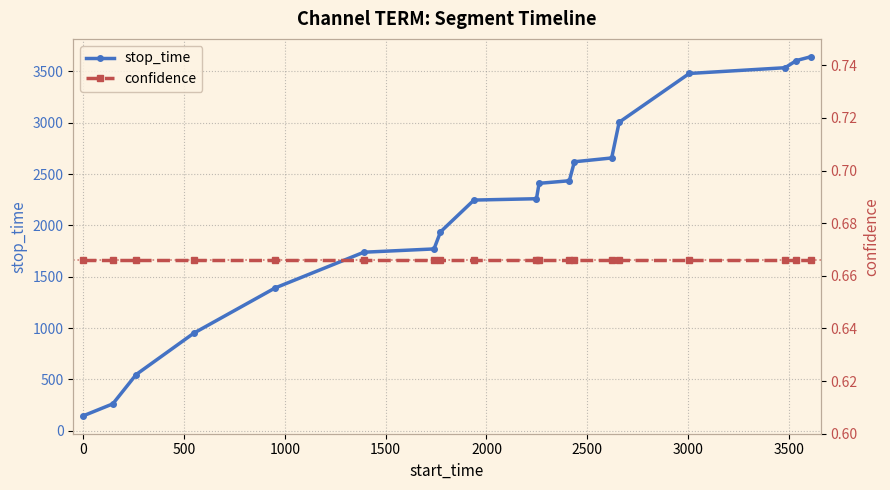

How many series are shown in this chart?

2